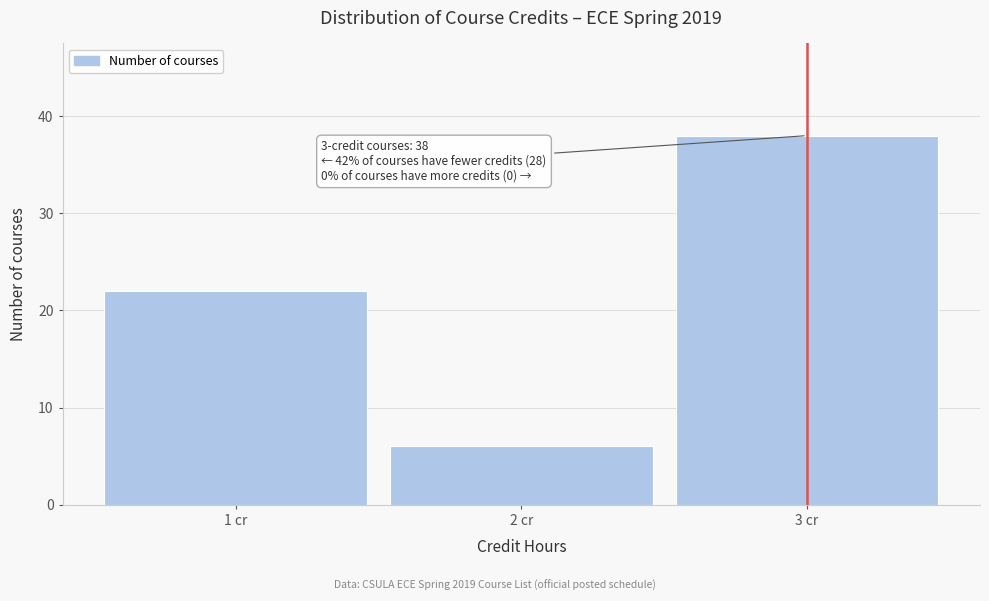

Over which range of the x-axis is the bar tallest?

2.5 to 3.5